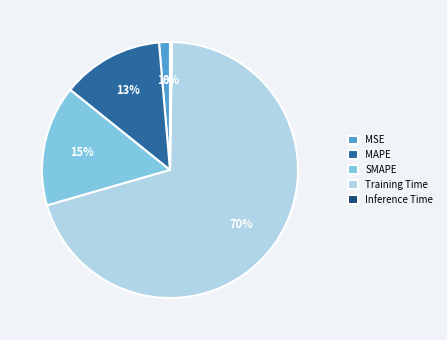

What is the largest slice in the pie chart?

Training Time